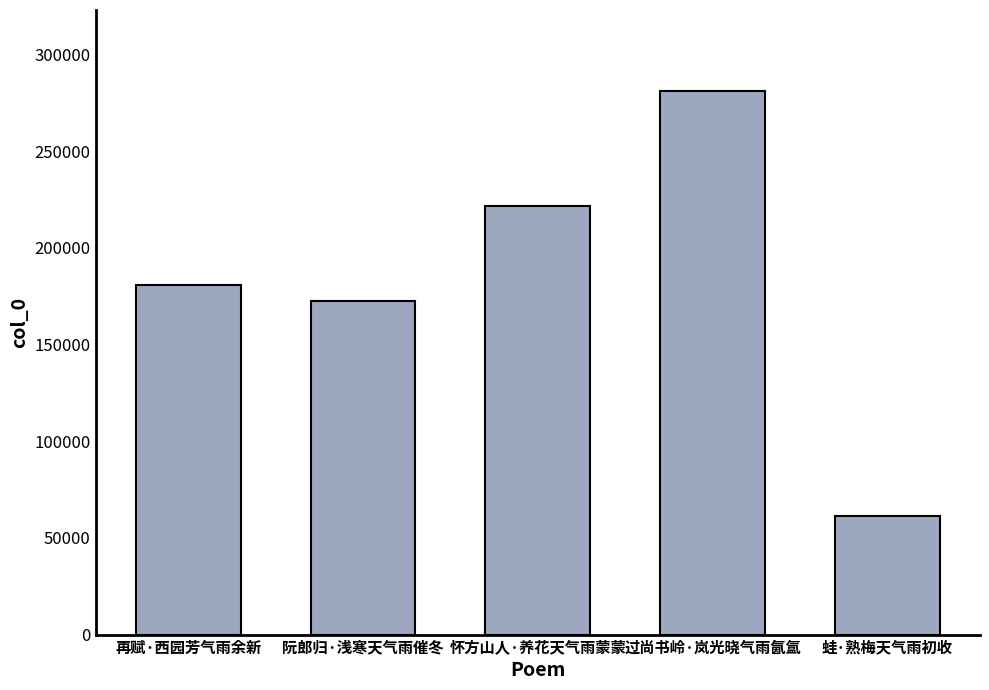

List the labels in order of value, smallest first.

蛙·熟梅天气雨初收, 阮郎归·浅寒天气雨催冬, 再赋·西园芳气雨余新, 怀方山人·养花天气雨蒙蒙, 过尚书岭·岚光晓气雨氤氲